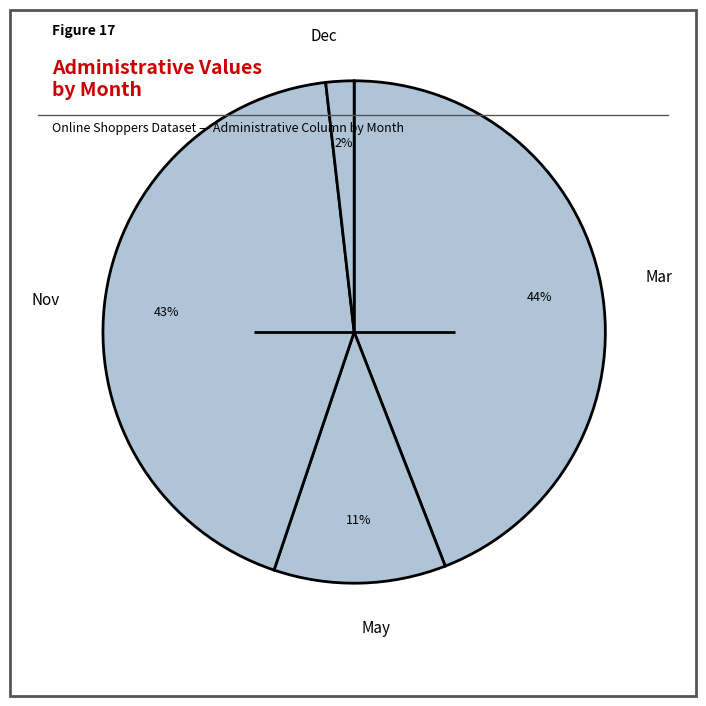

Does May account for over 50% of the chart?

No